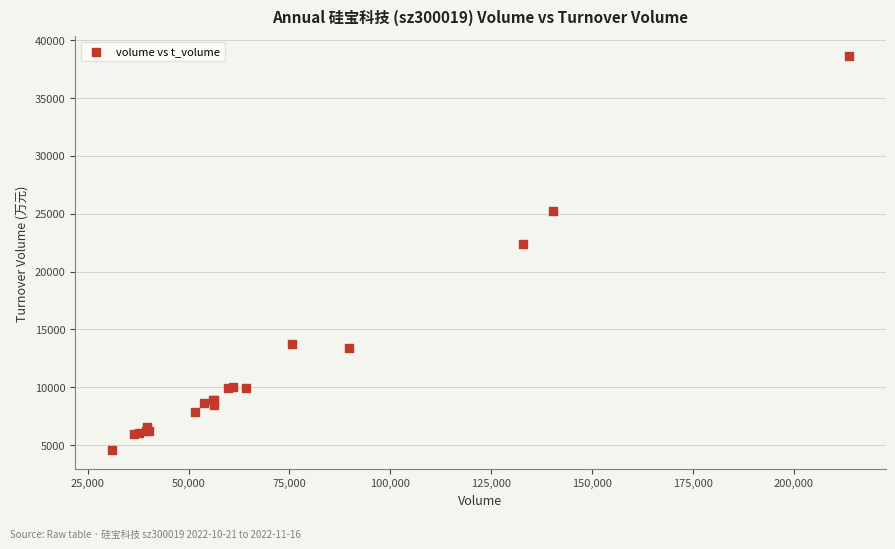

What Y value in the scatter plot is closest to 21626?

22357